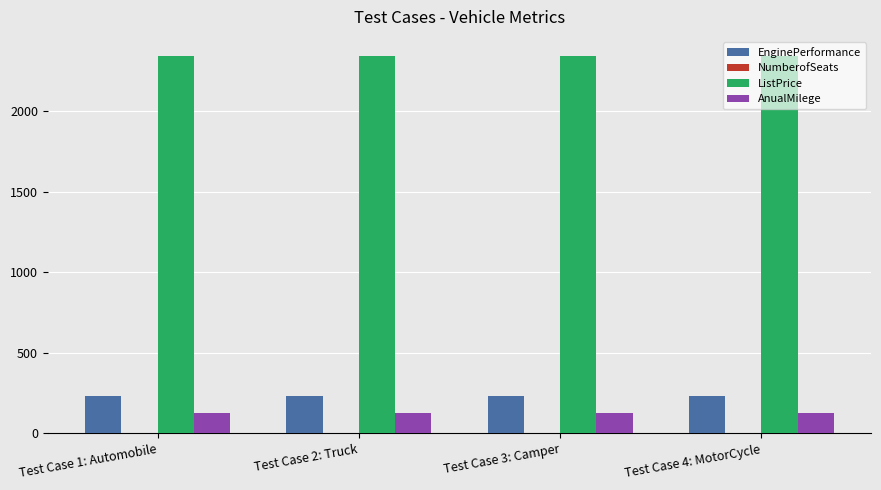

Which series has the largest total across all categories?

ListPrice